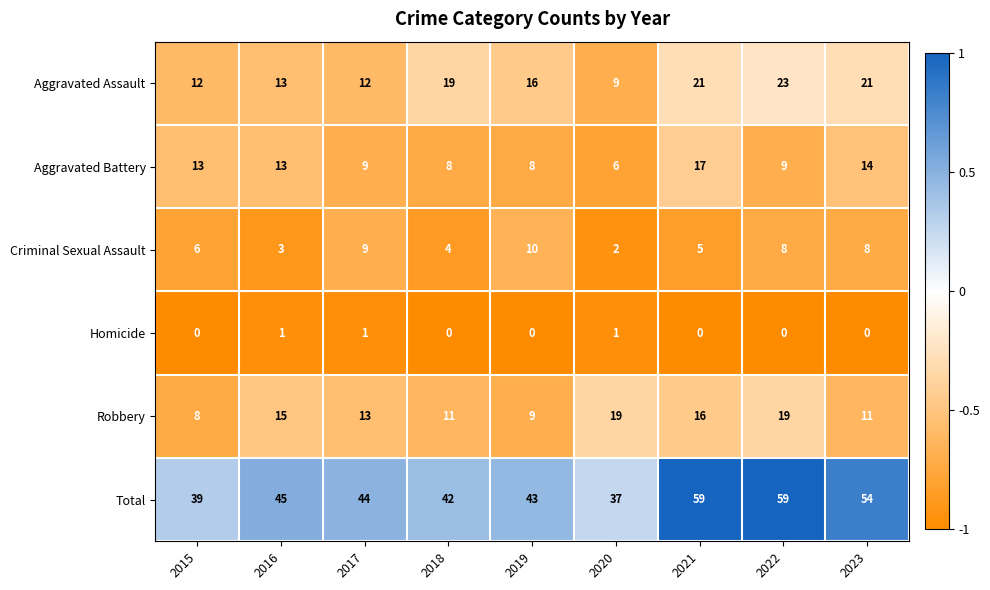

Rank the series by their maximum value, from lowest to highest.

Homicide, Criminal Sexual Assault, Aggravated Battery, Robbery, Aggravated Assault, Total